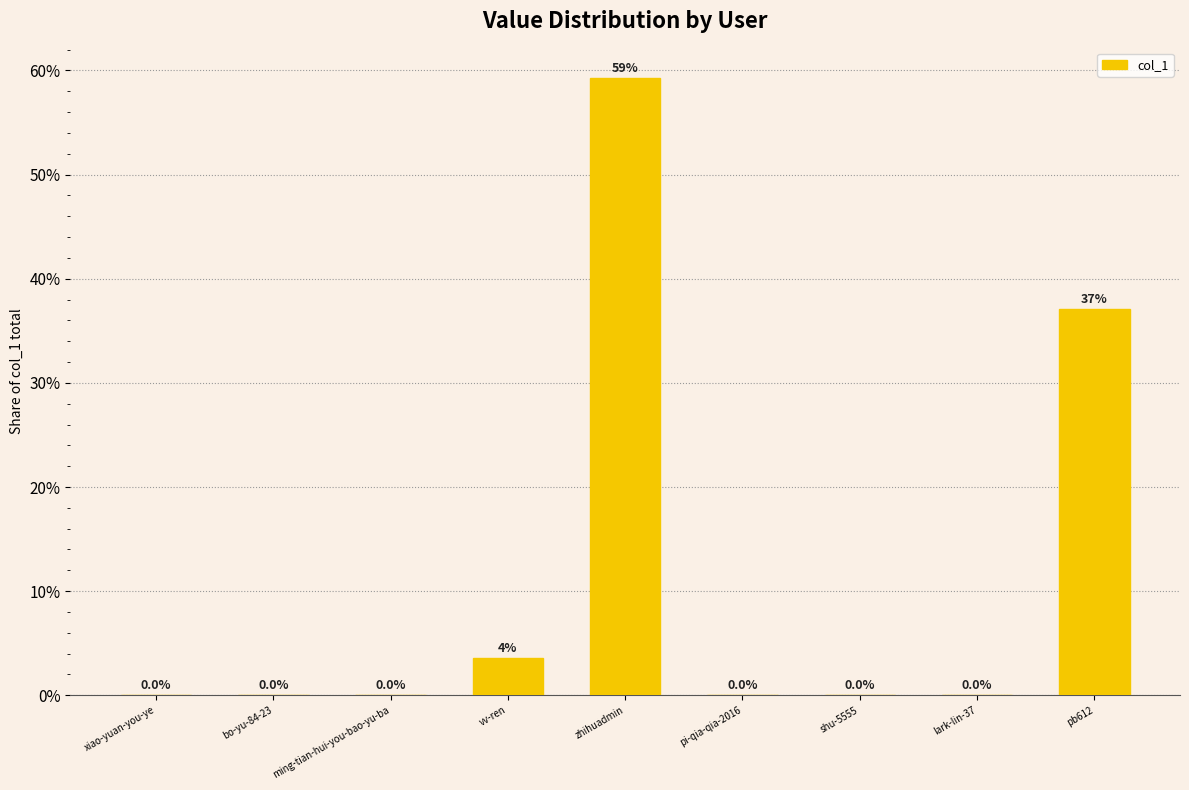

Reading left to right, extract all data points from this chart.

0.0	0.0	0.0	0.0	0.6	0.0	0.0	0.0	0.4